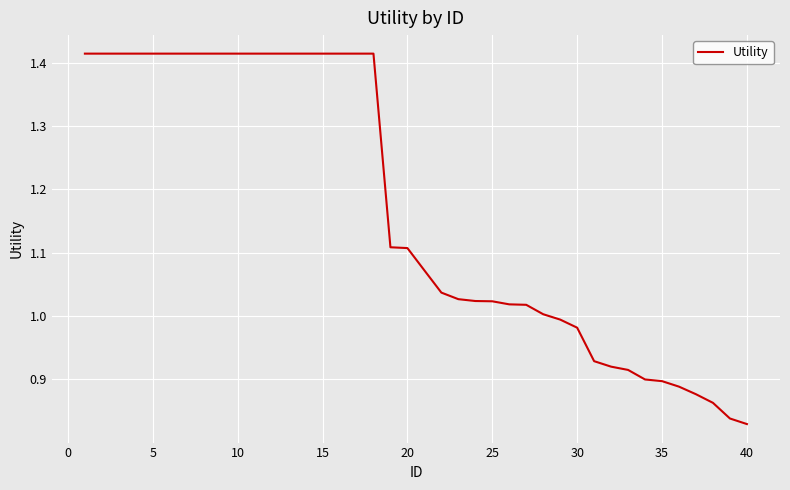

What is the difference between the maximum and minimum values?

0.6